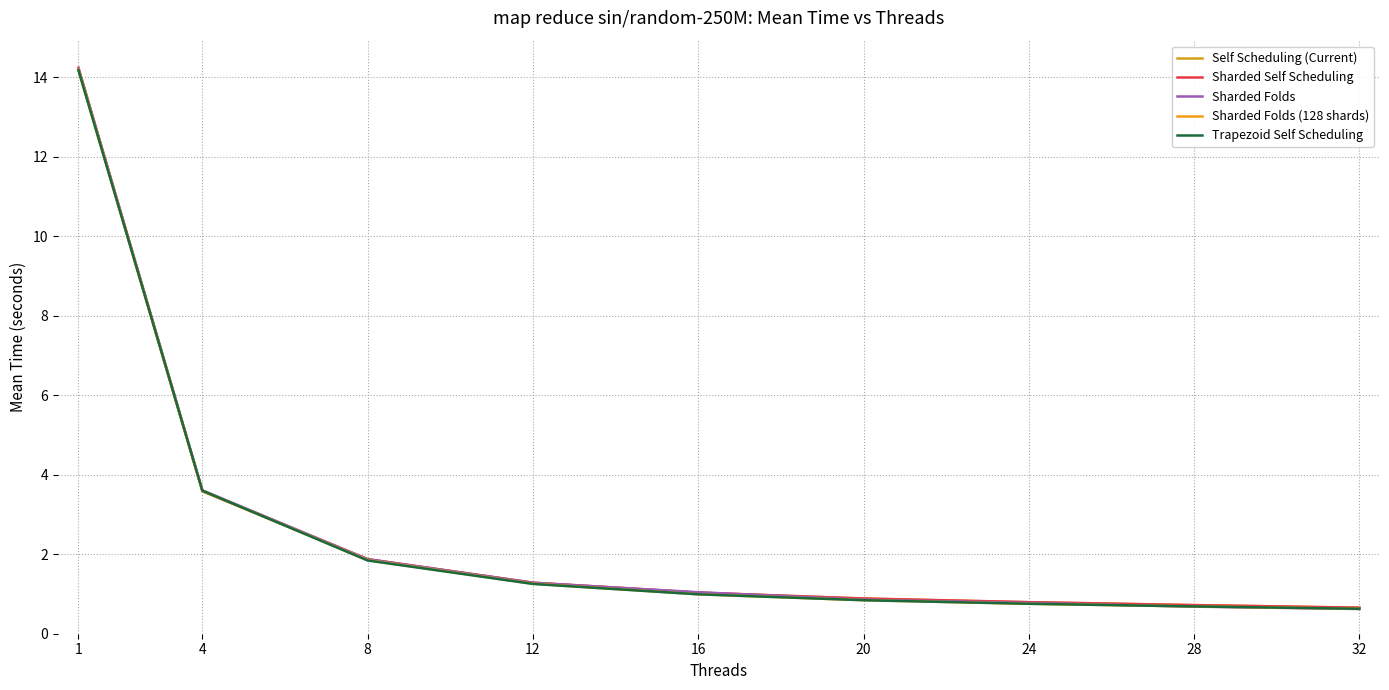

Does the chart display data point markers on the line(s)?

No